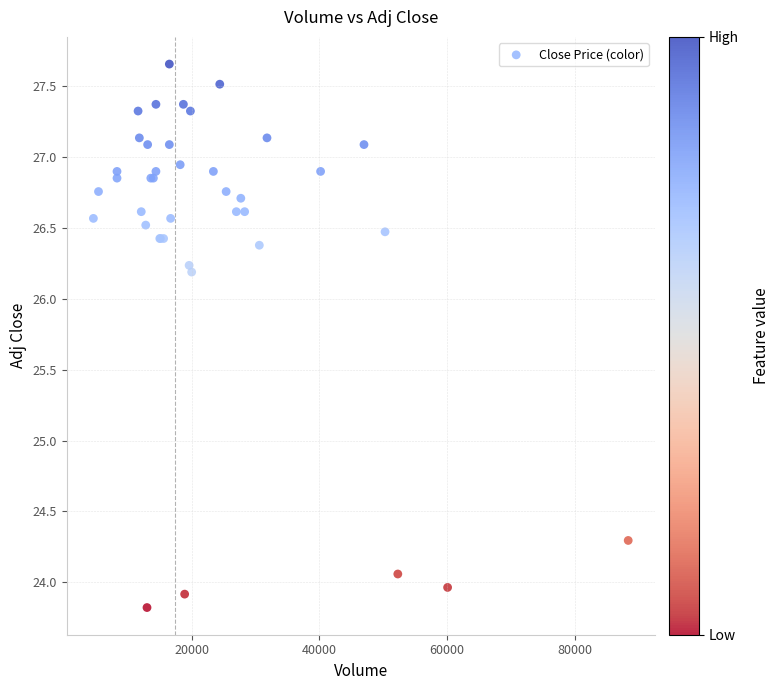

What Y value in the scatter plot is closest to 25?

24.3